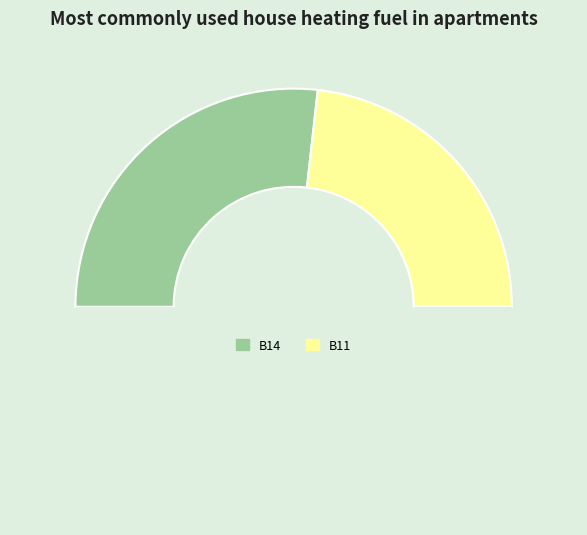

How many slices are in this pie chart?

3